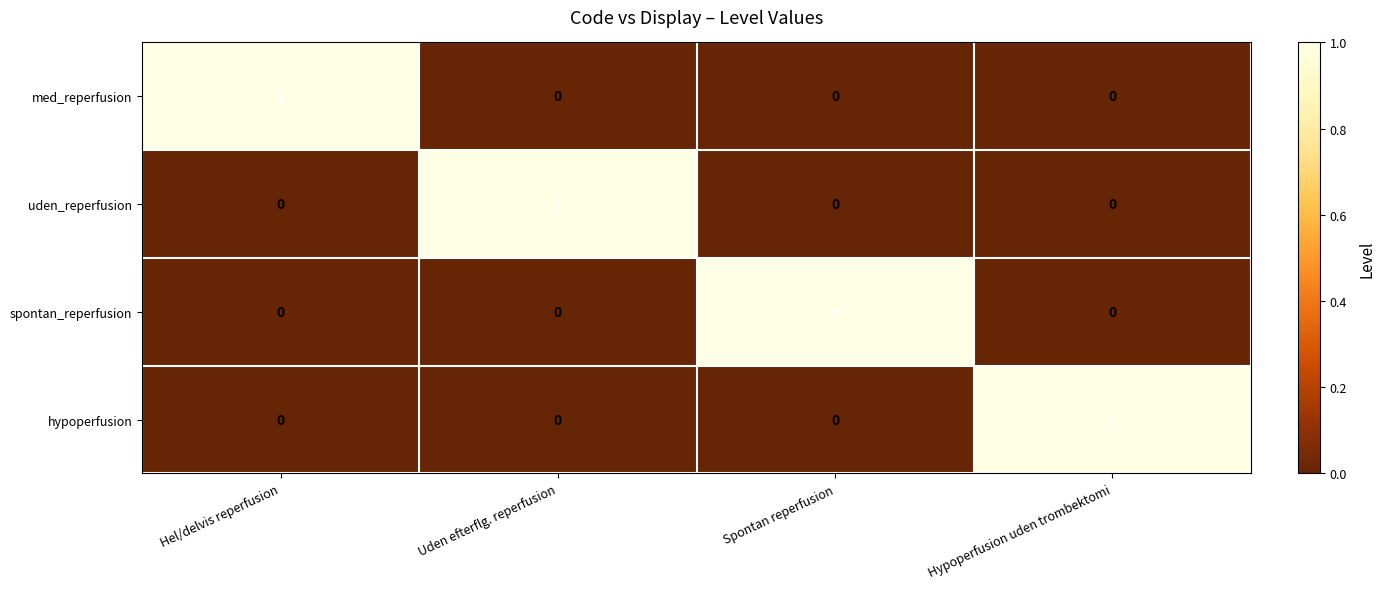

At how many categories does at least one series exceed 0?

4